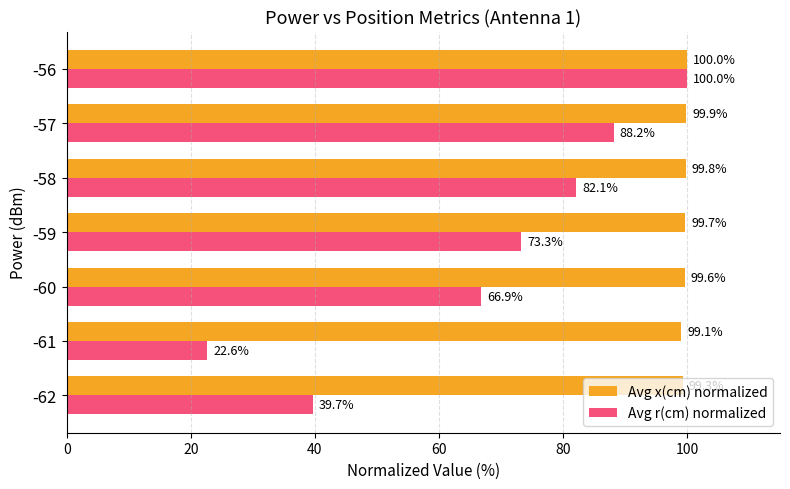

Between -61 and -57, which series saw the biggest shift?

Avg r(cm) normalized